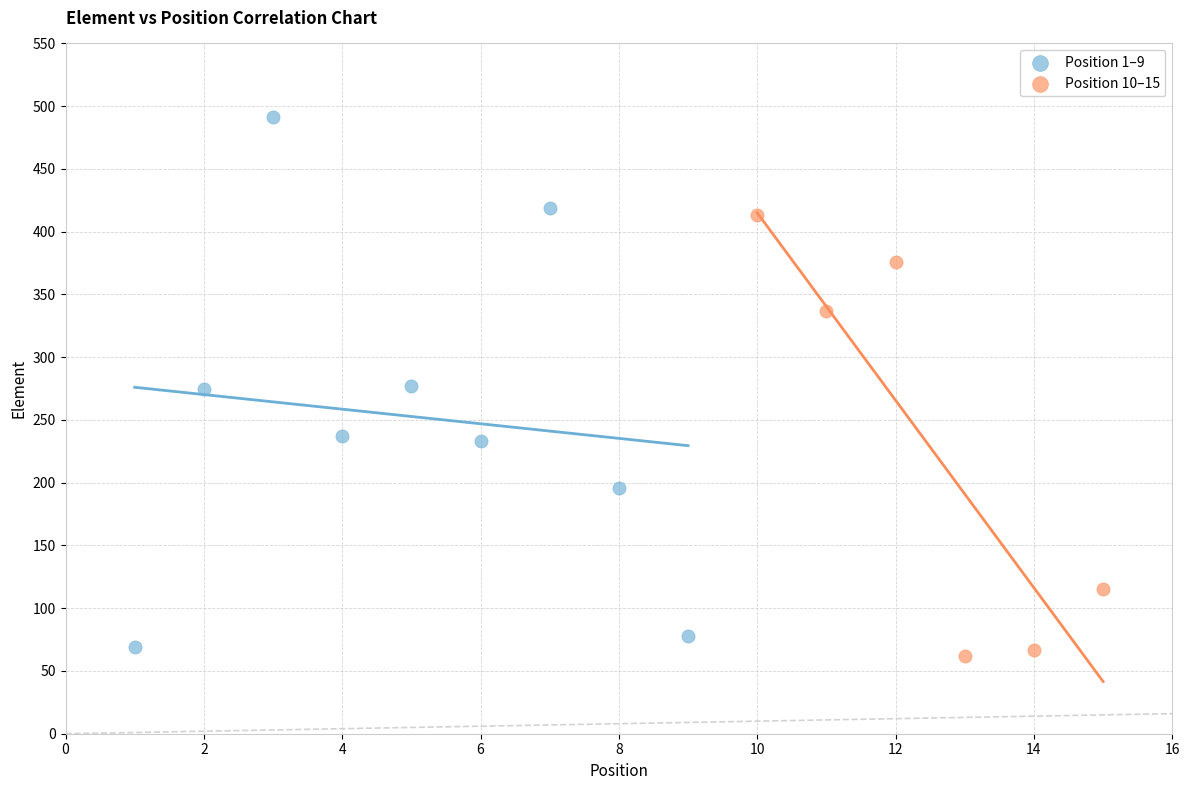

Which series contains the highest Y value?

Position 1–9